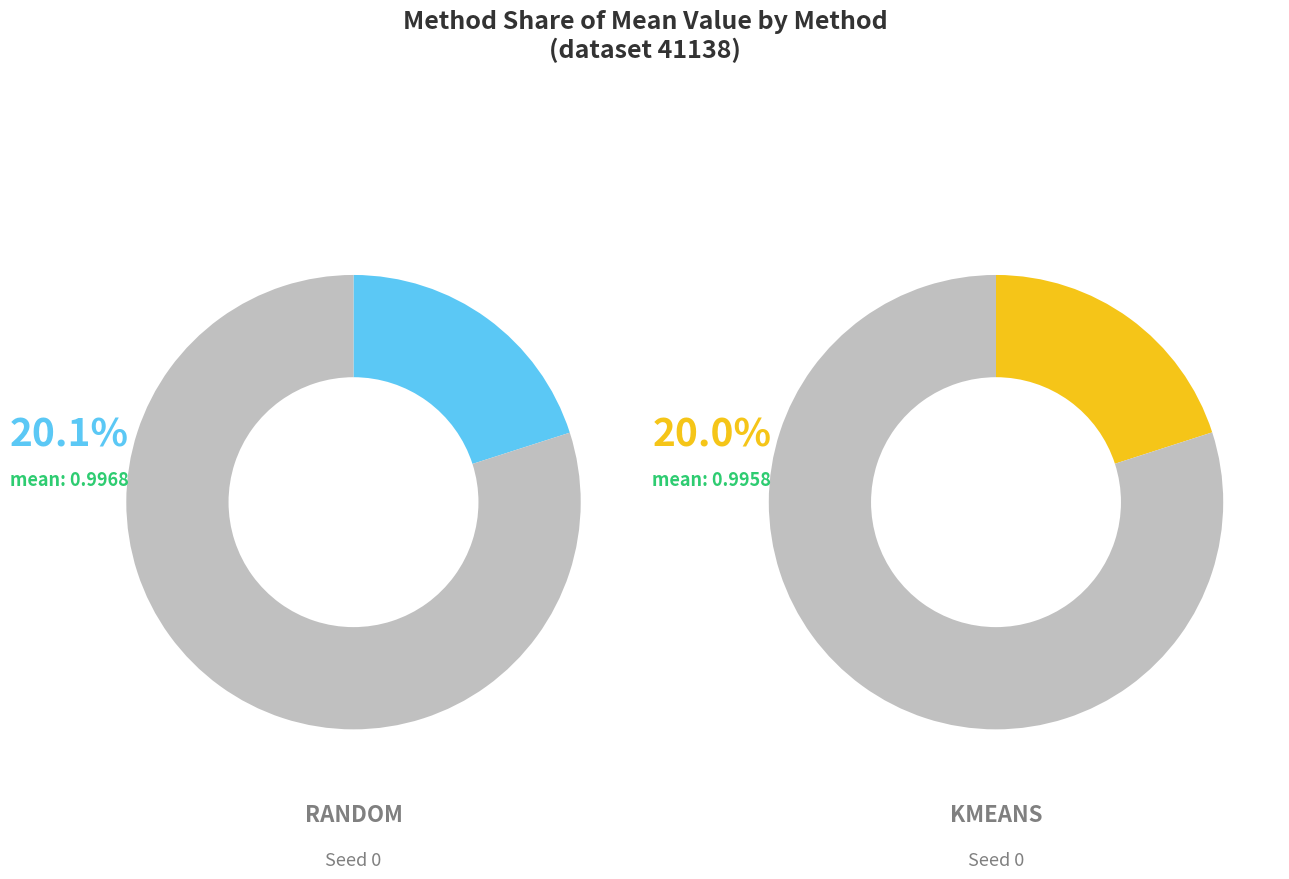

Does margin represent more than half of the total?

No